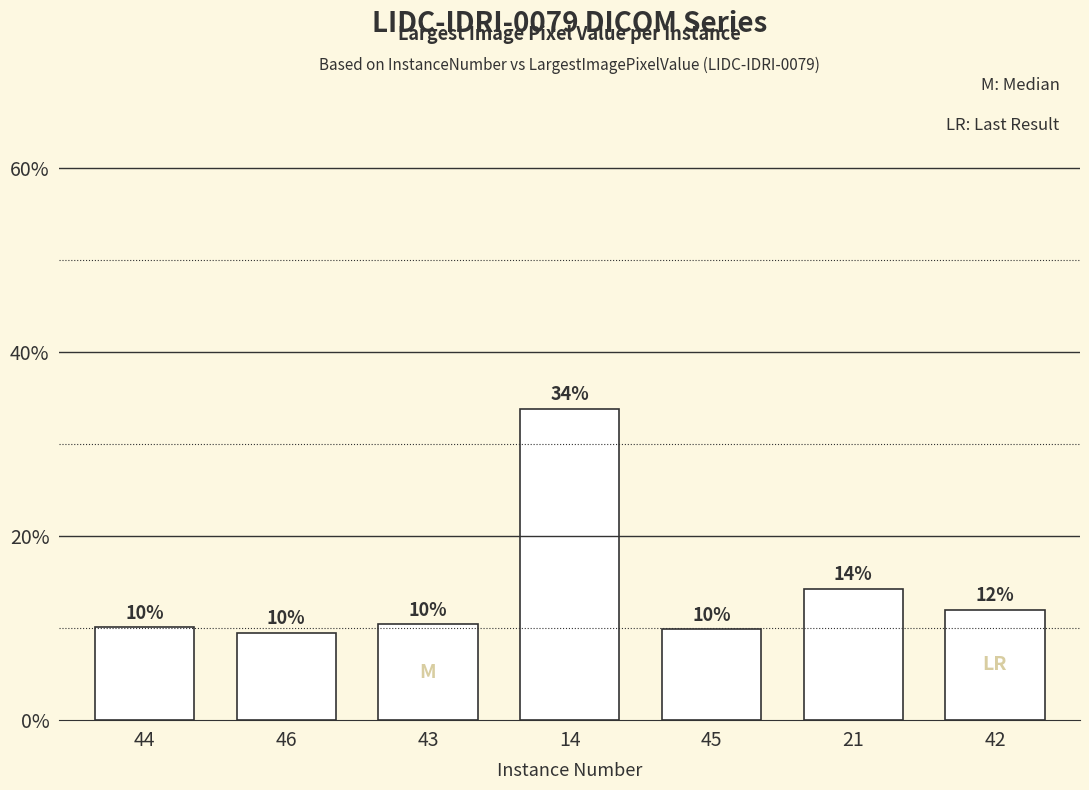

Rank the categories by value from lowest to highest.

46, 45, 44, 43, 42, 21, 14